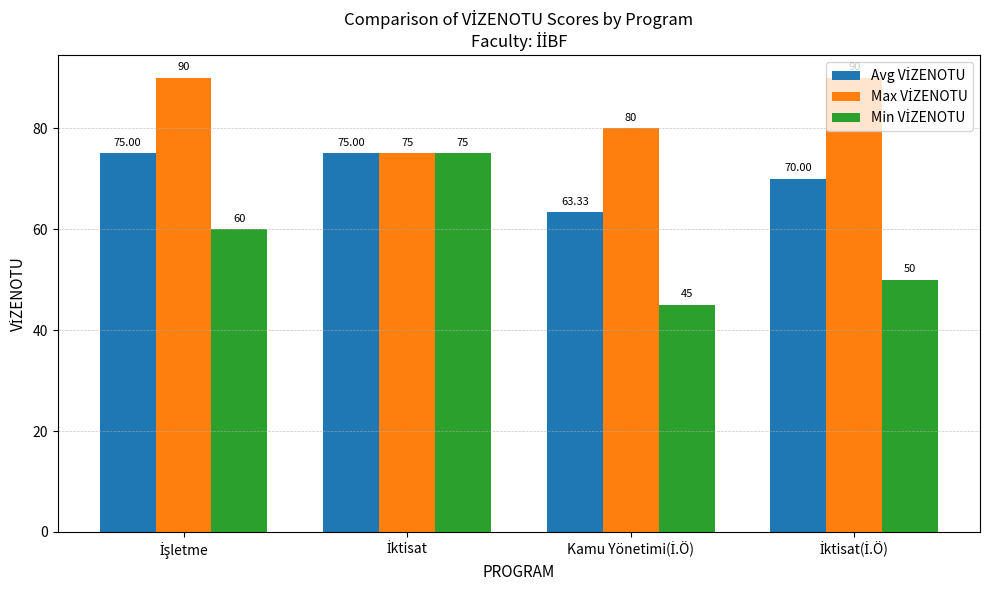

How many groups of bars are there?

4